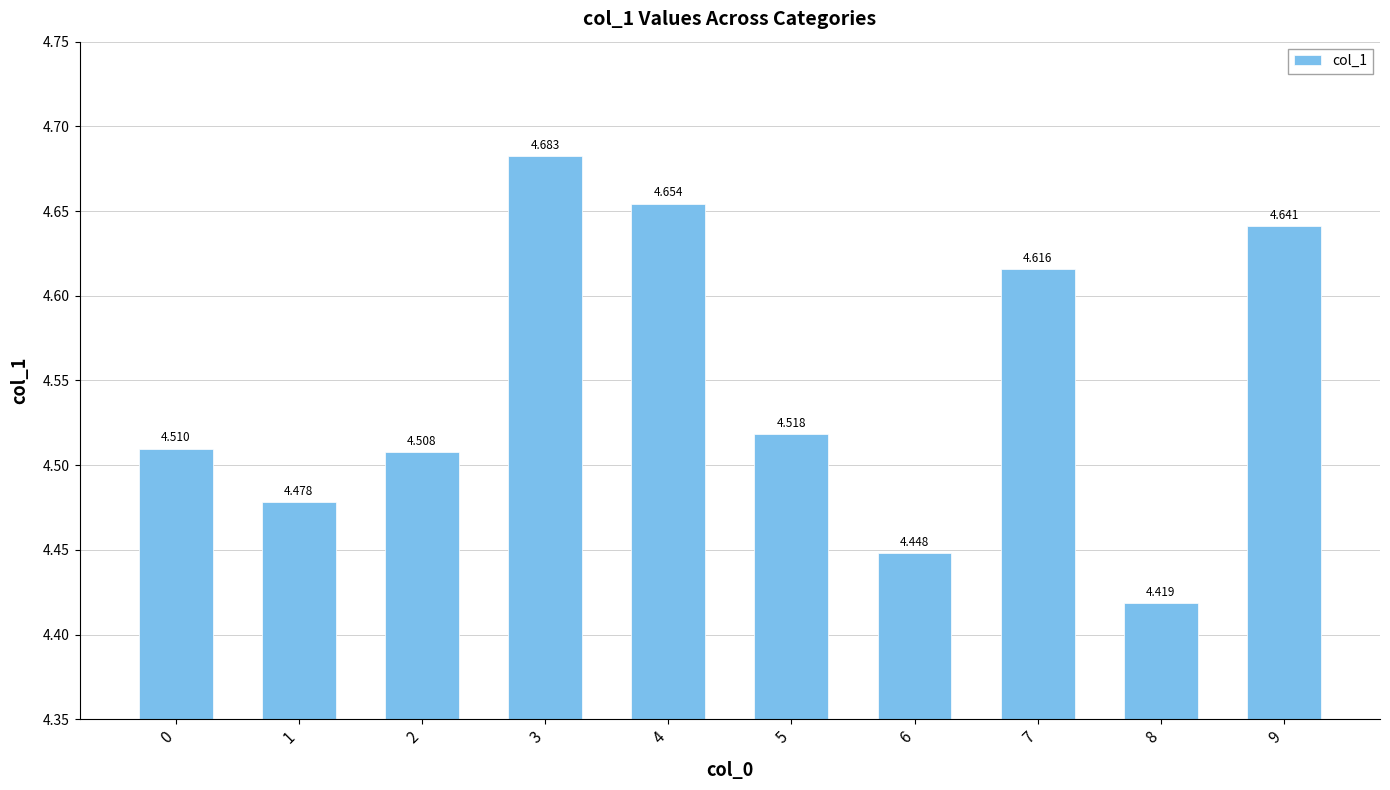

Rank the categories by value from lowest to highest.

8, 6, 1, 2, 0, 5, 7, 9, 4, 3